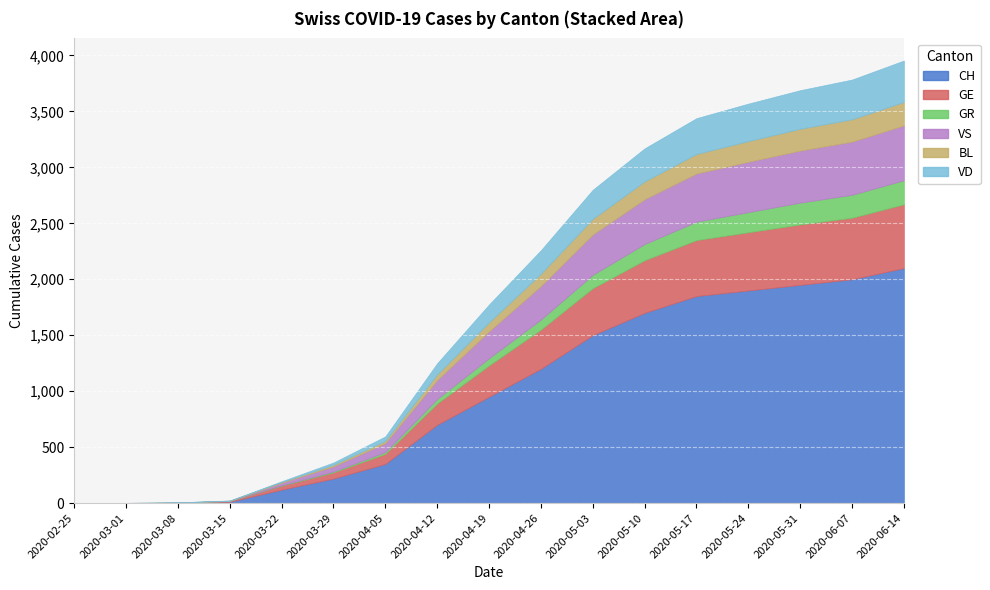

Where do CH and BL first cross each other?

2020-03-01 and 2020-03-08